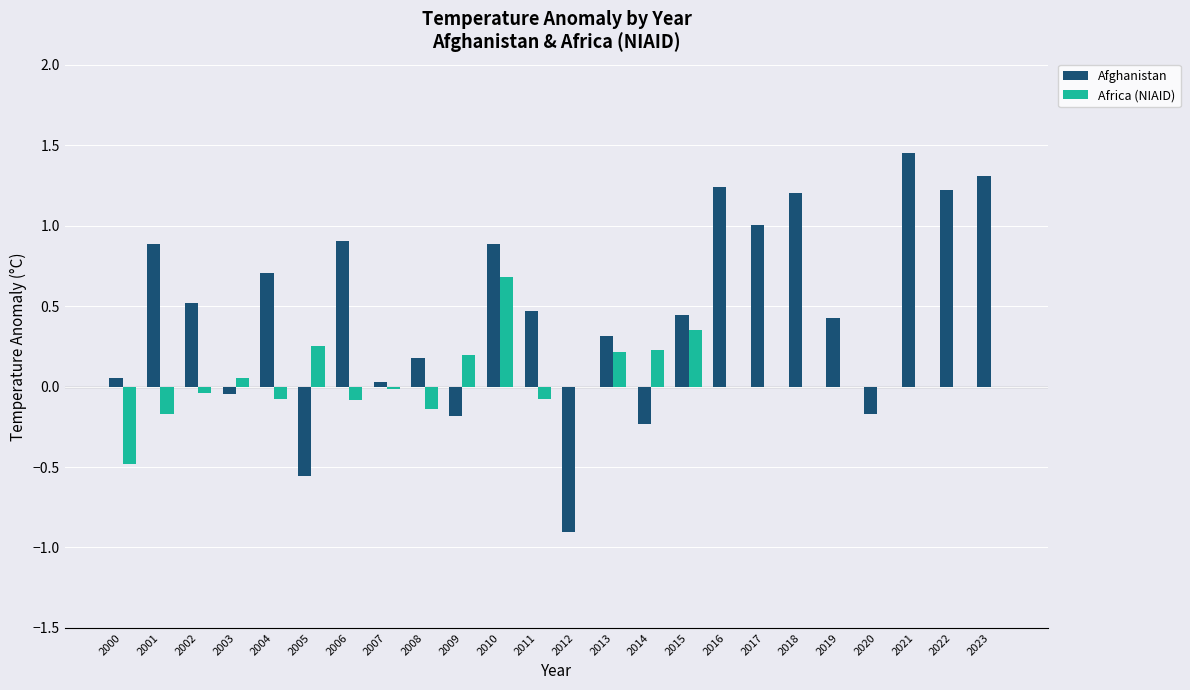

Is the value of Africa (NIAID) at 2006 greater than the value of Afghanistan at 2019?

No